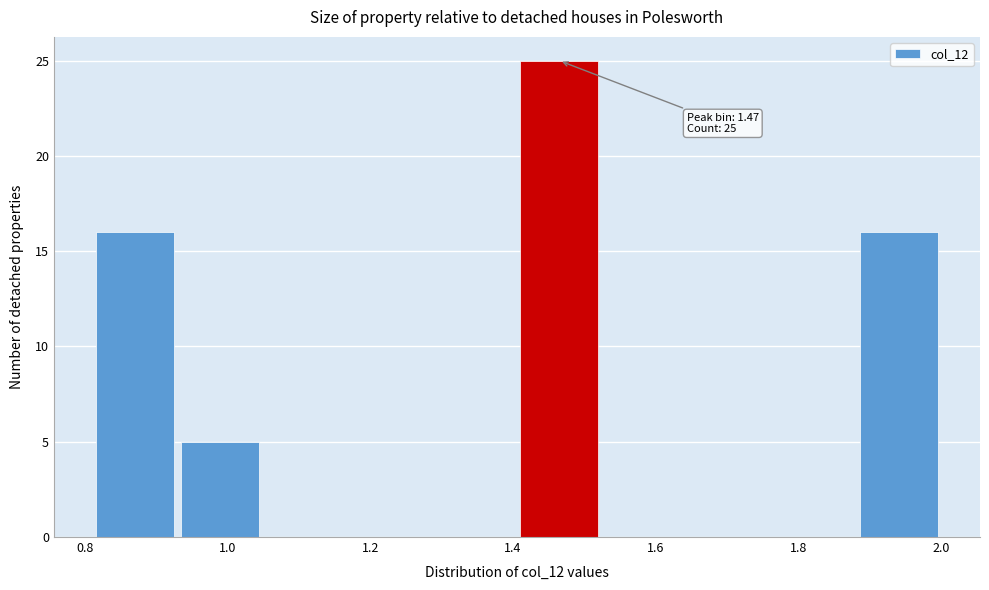

Over which range of the x-axis is the bar tallest?

1.40 to 1.52